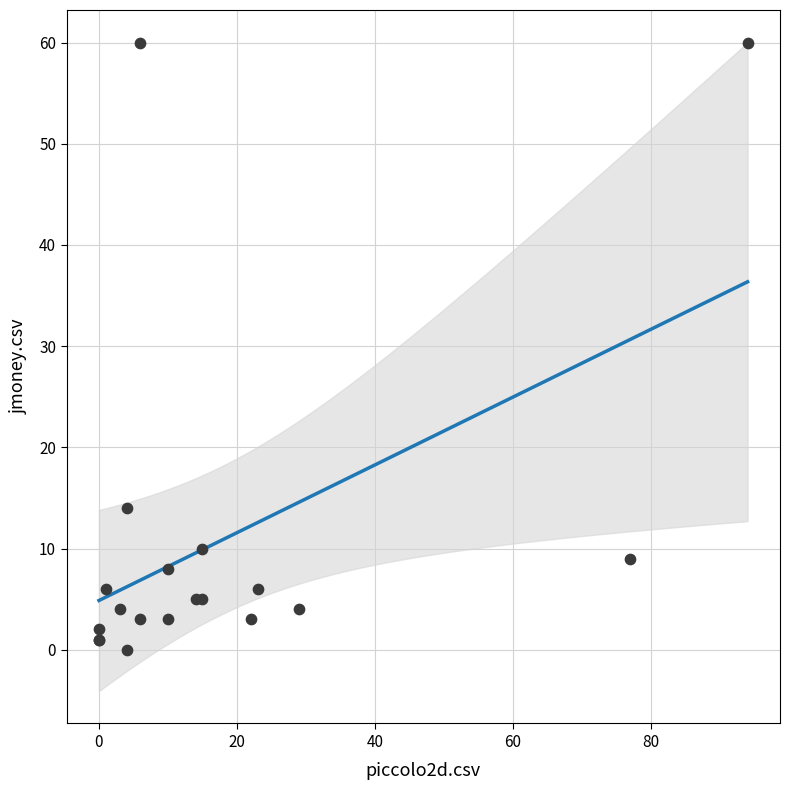

What Y value in the scatter plot is closest to 30?

14